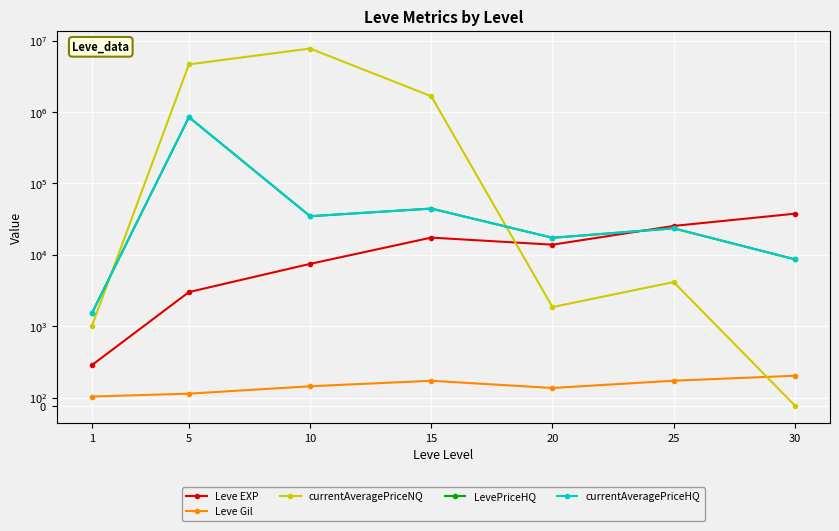

The value of Leve EXP at 15 is 5347.0. True or false?

False